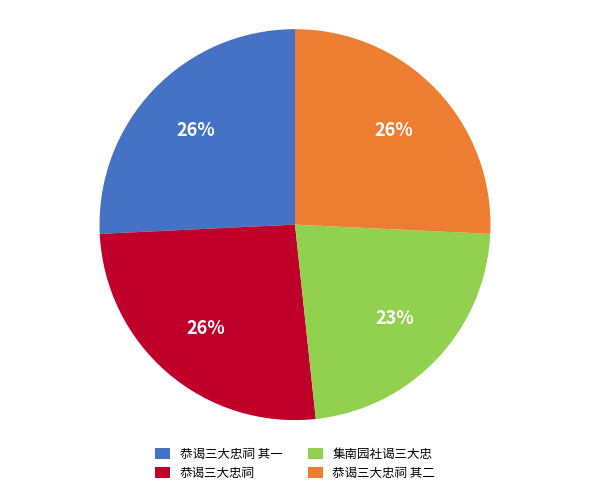

To the nearest percent, what is the difference between the largest and smallest slice percentages?

3%